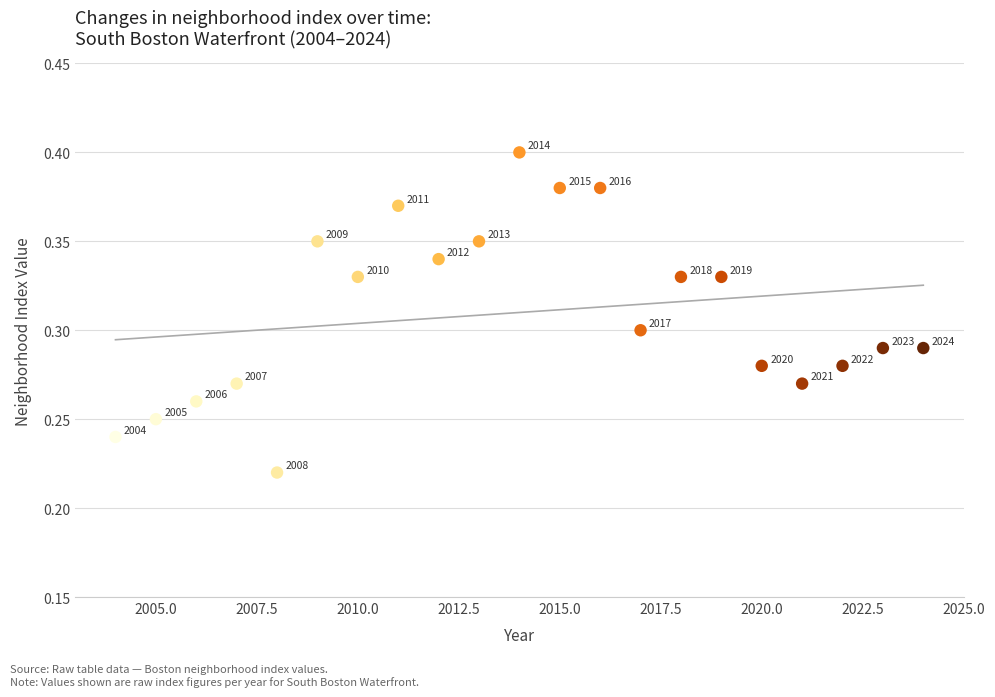

What is the range of X values (max minus min)?

20.0